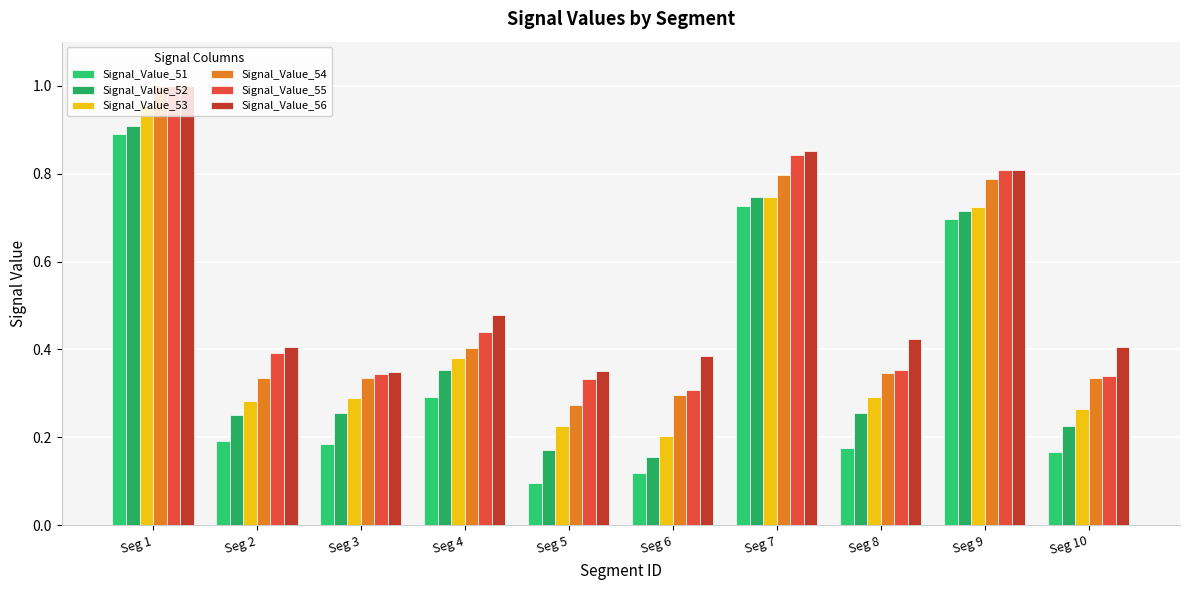

Between Seg 3 and Seg 7, which series saw the biggest shift?

Signal_Value_51